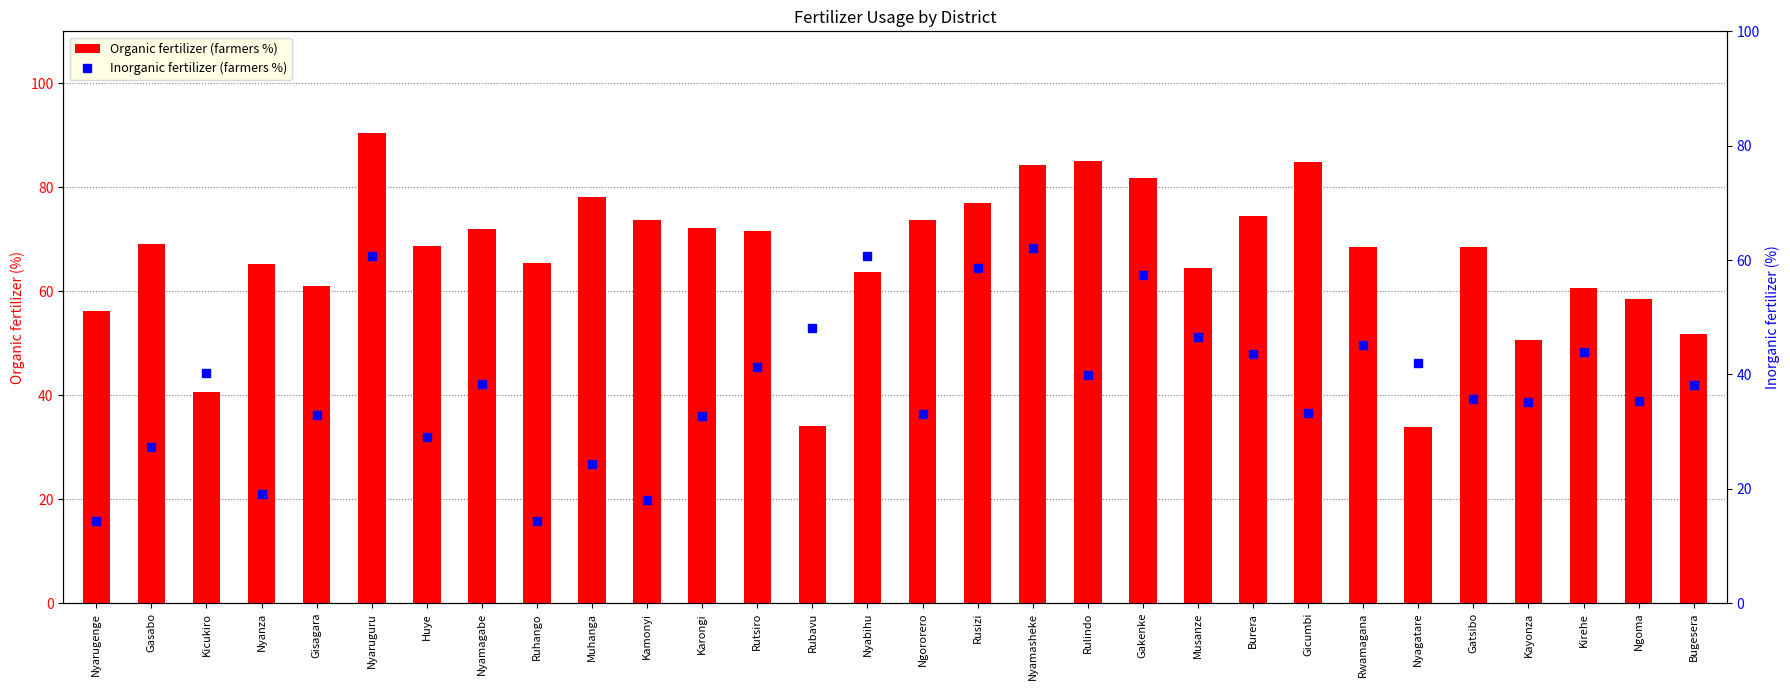

Reading right to left, list all the values displayed in this chart.

Organic fertilizer (farmers %): 51.8	58.6	60.5	50.6	68.6	33.8	68.4	84.9	74.4	64.5	81.9	85.0	84.4	77.0	73.7	63.8	34.1	71.5	72.1	73.7	78.2	65.5	72.0	68.8	90.4	61.0	65.3	40.6	69.0	56.3
Inorganic fertilizer (farmers %): 38.1	35.4	43.9	35.1	35.7	41.9	45.2	33.2	43.5	46.6	57.3	40.0	62.1	58.7	33.0	60.7	48.1	41.3	32.8	18.1	24.4	14.3	38.3	29.1	60.6	32.9	19.1	40.2	27.3	14.4